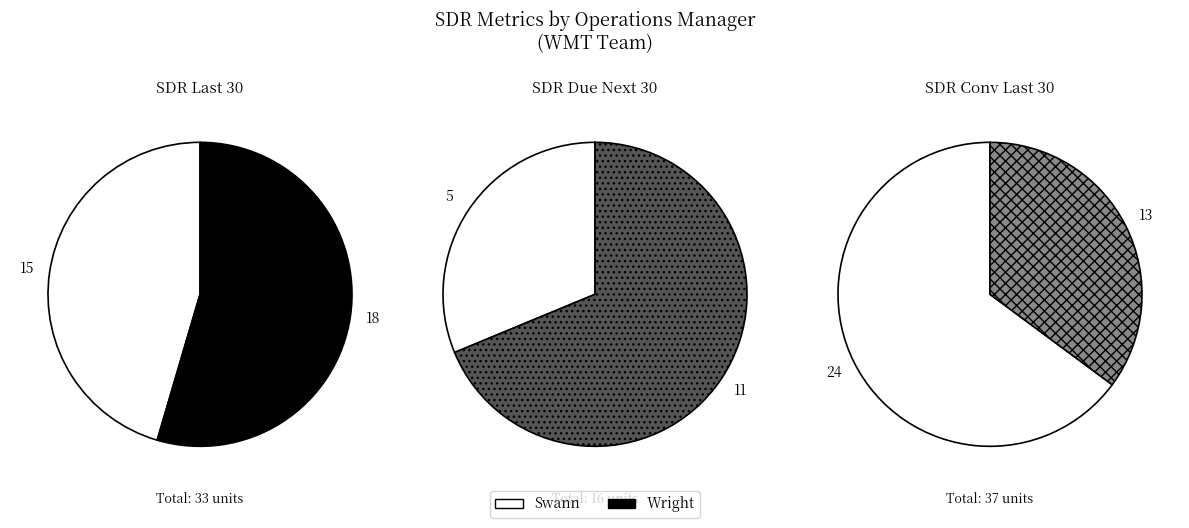

How many segments does this pie chart have?

2